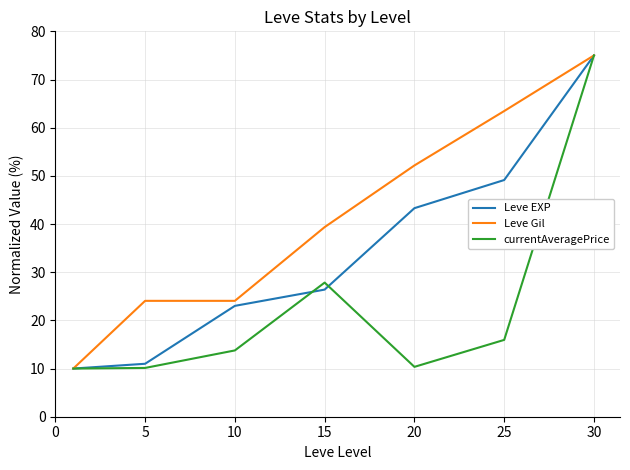

What is the minimum value for Leve EXP?

10.0